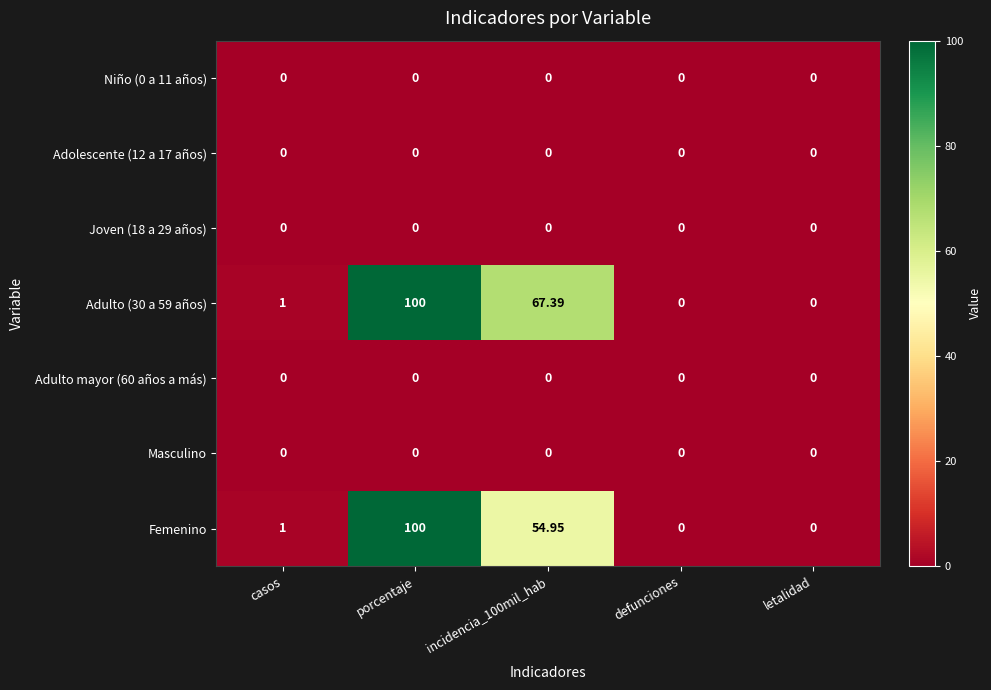

Which label corresponds to the largest value in the chart?

porcentaje